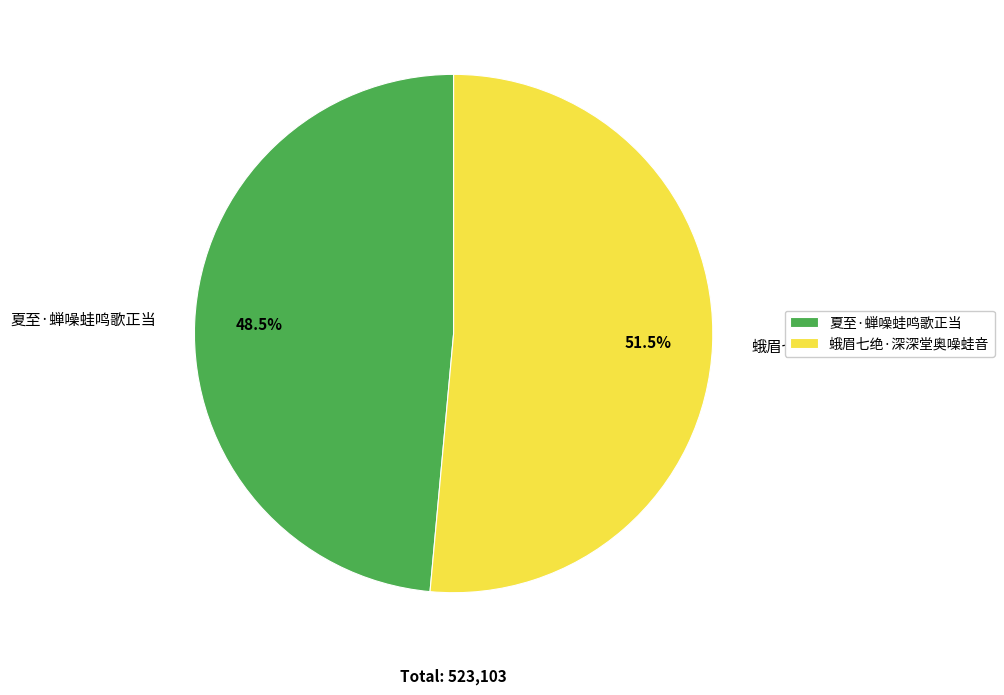

Rank the categories by value from highest to lowest.

蛾眉七绝·深深堂奥噪蛙音, 夏至·蝉噪蛙鸣歌正当